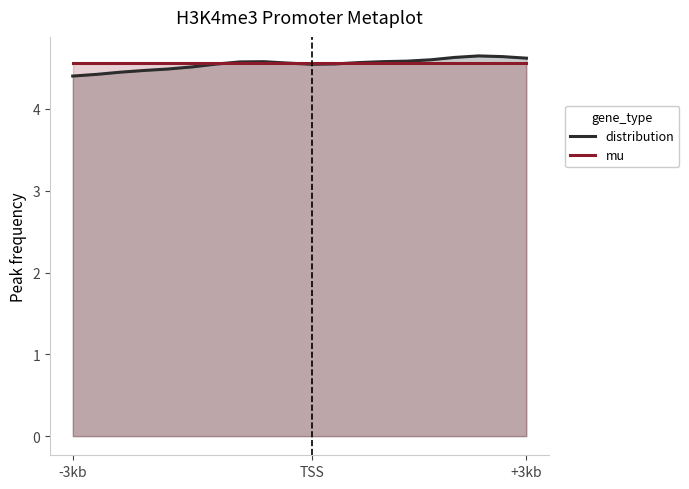

At which label is distribution closest to 4?

-3kb